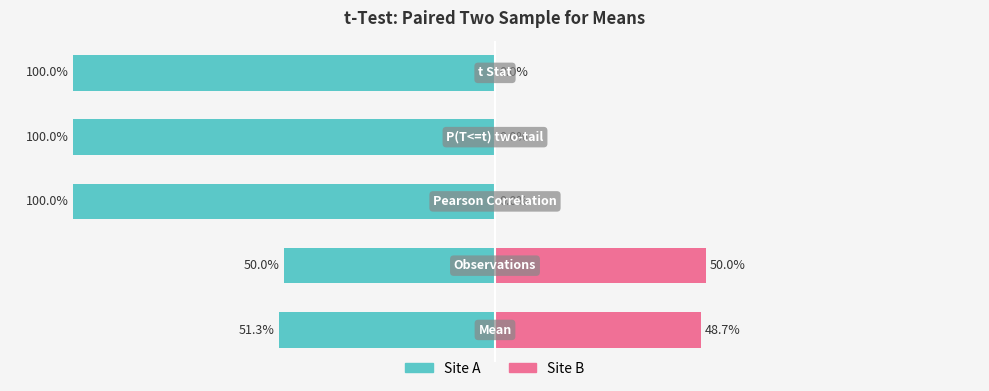

The Site A series shows -100.0 at 3. True or false?

True